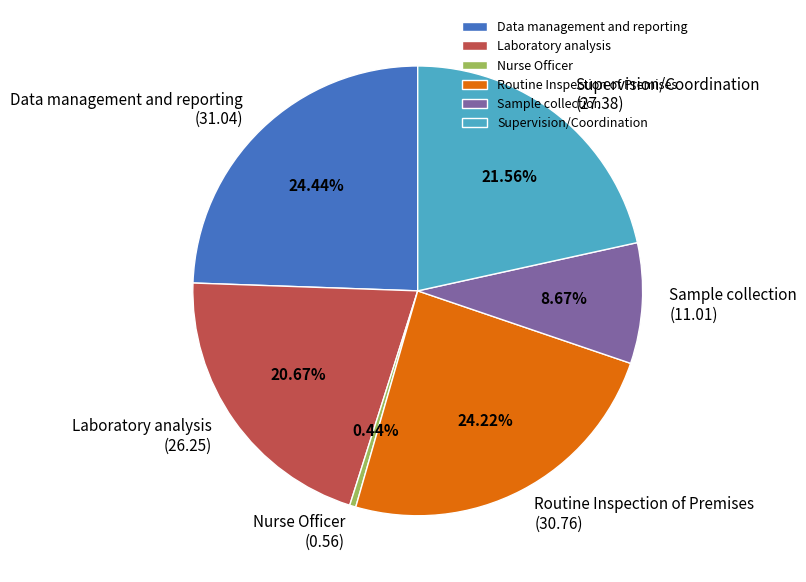

The Laboratory analysis slice represents 21% of the pie. True or false?

True